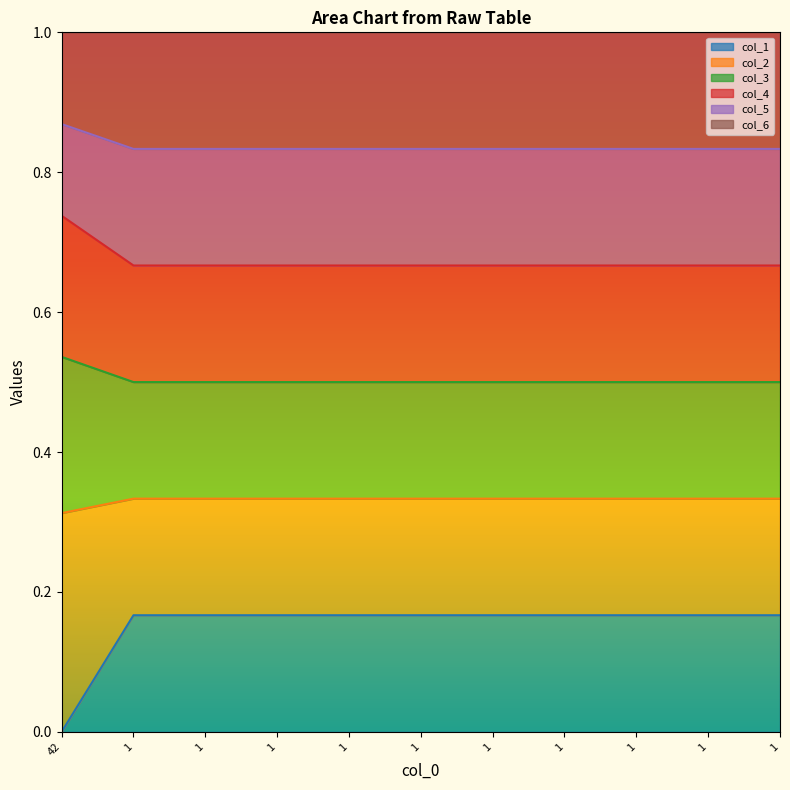

How many lines are shown in the chart?

6